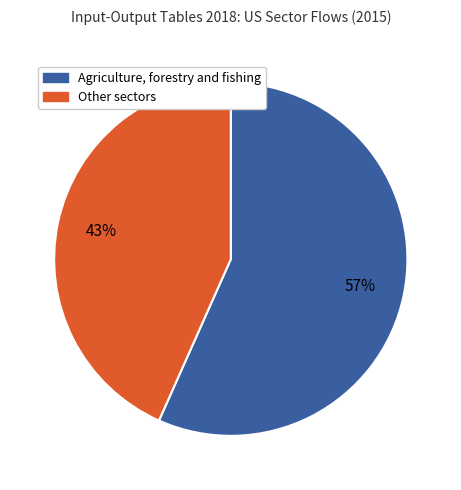

Do Agriculture, forestry and fishing and Other sectors together represent more than half of the pie?

Yes